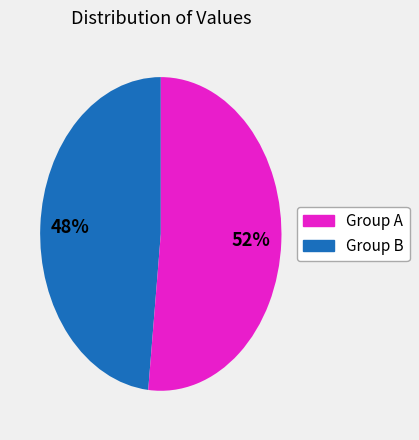

Is there a majority slice in this chart?

Yes